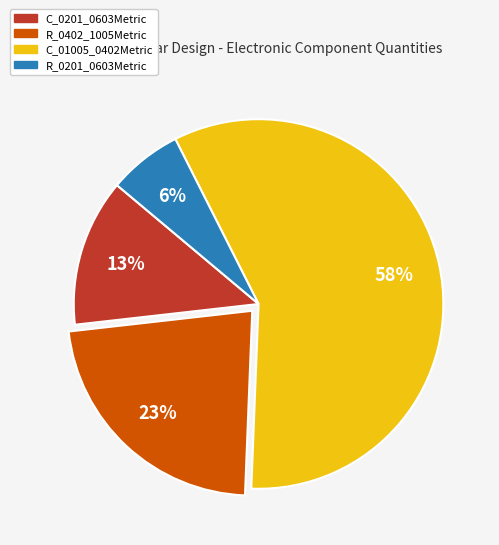

Is the sum of C_01005_0402Metric and R_0402_1005Metric greater than half?

Yes